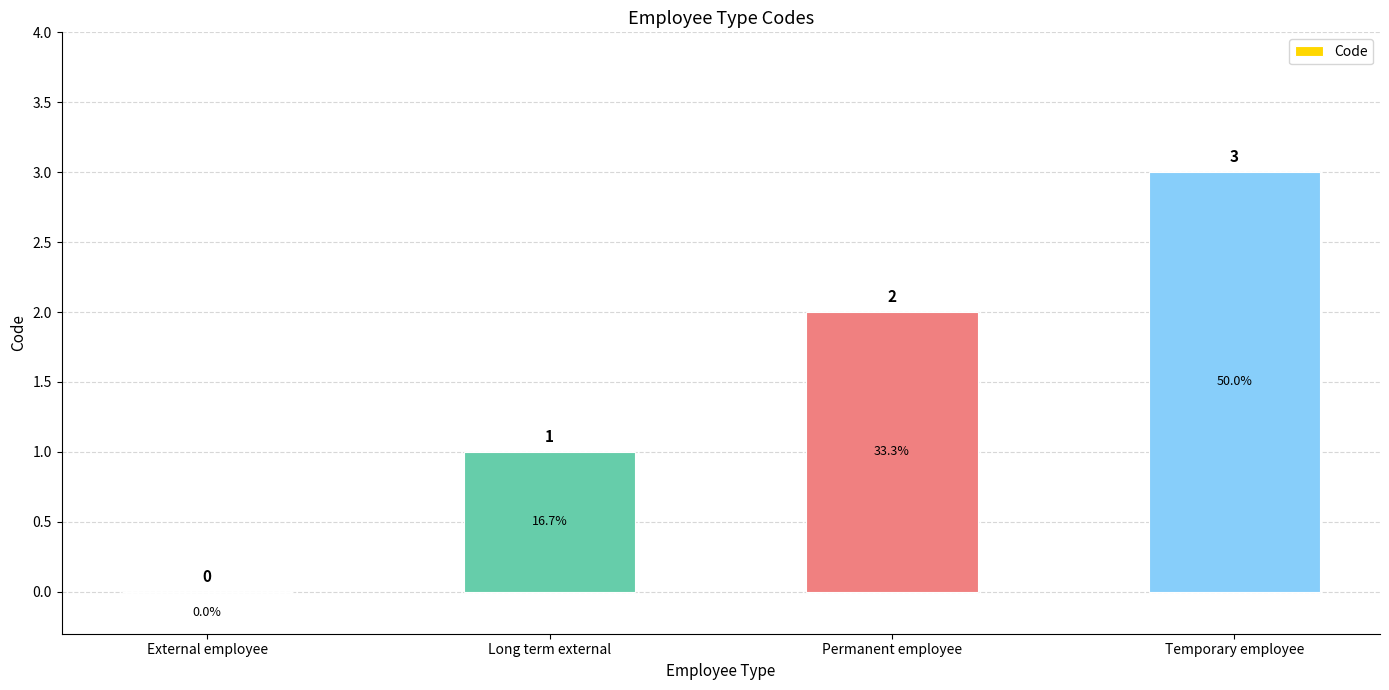

Between Temporary employee and Long term external, which is larger?

Temporary employee